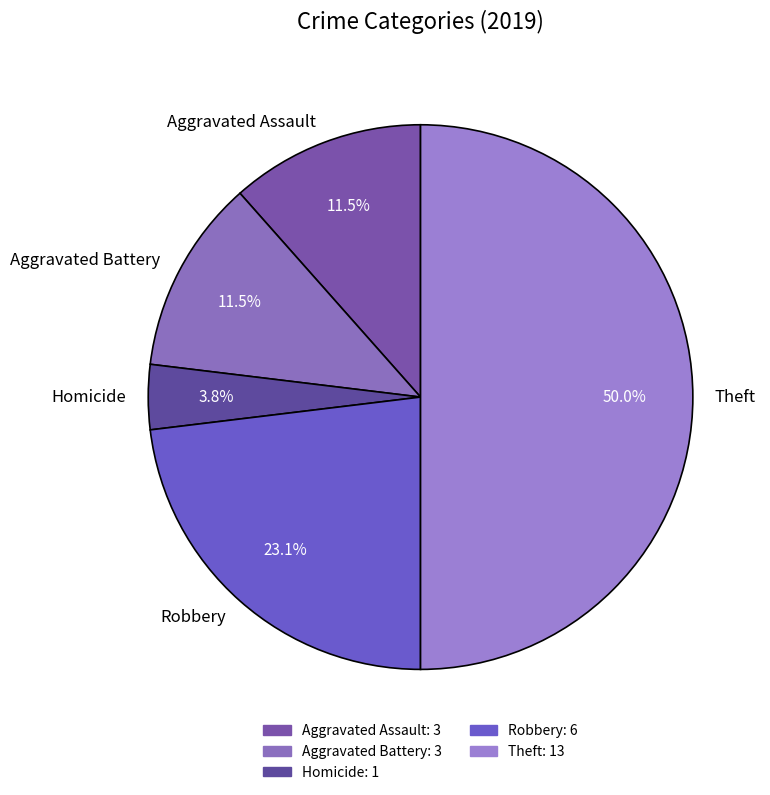

Which category has the smallest portion of the pie?

Homicide